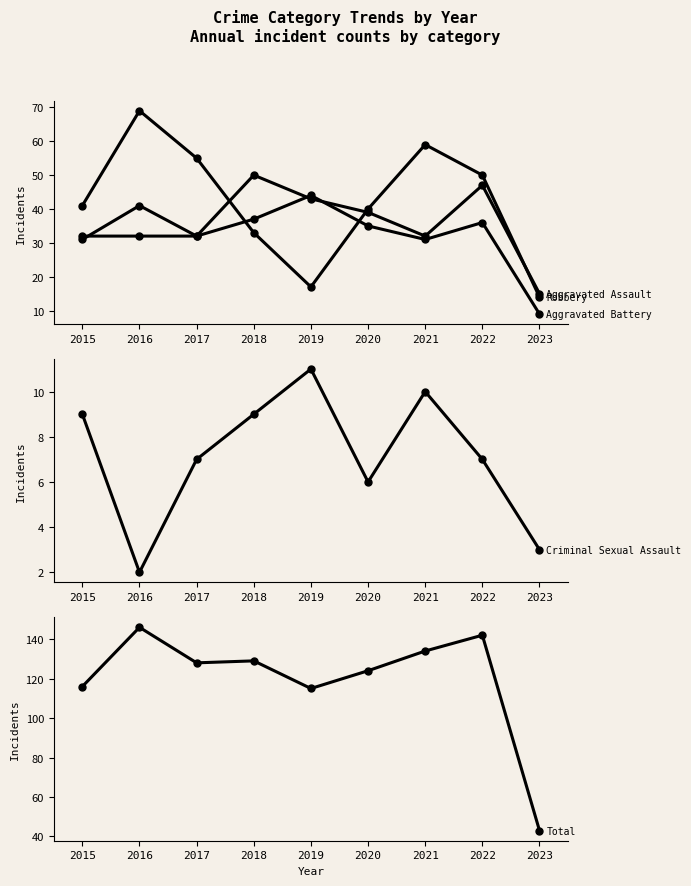

Reading right to left, extract all data points from this chart.

Aggravated Assault: 15	47	32	39	43	50	32	32	32
Aggravated Battery: 9	36	31	35	44	37	32	41	31
Robbery: 14	50	59	40	17	33	55	69	41
Criminal Sexual Assault: 3	7	10	6	11	9	7	2	9
Total: 43	142	134	124	115	129	128	146	116